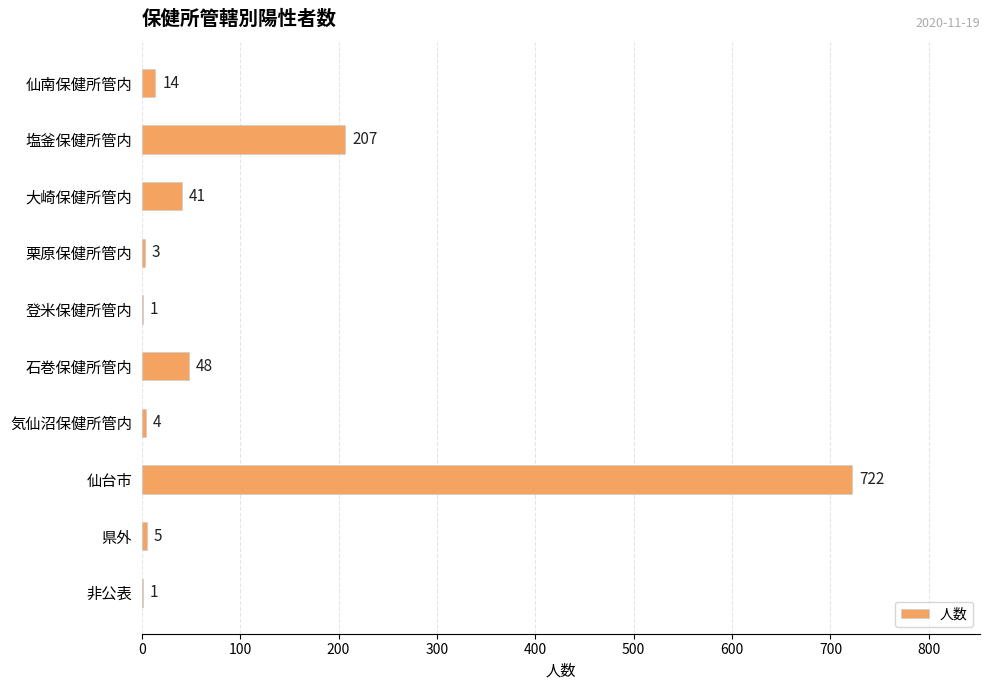

The value at 塩釜保健所管内 is 114. True or false?

False